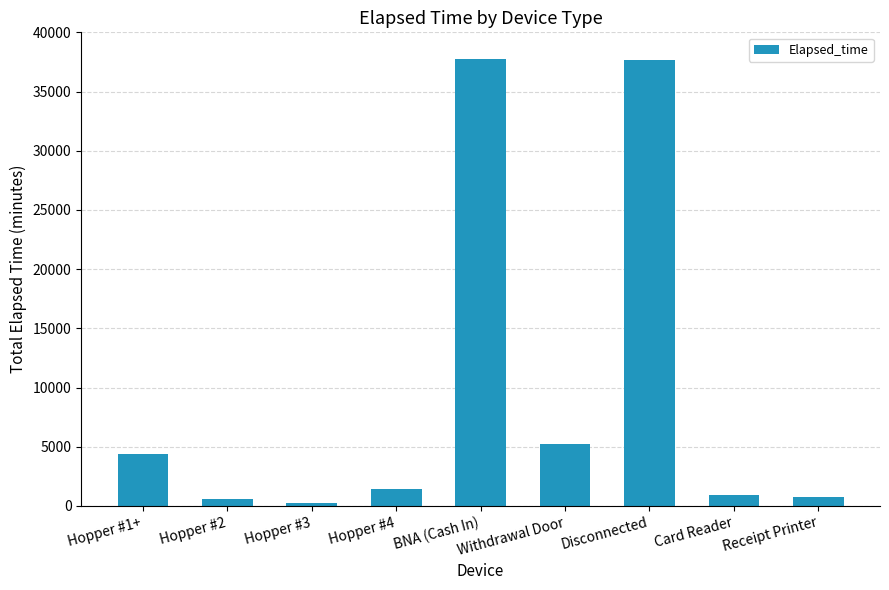

What is the label of the 8th bar from the left?

Card Reader